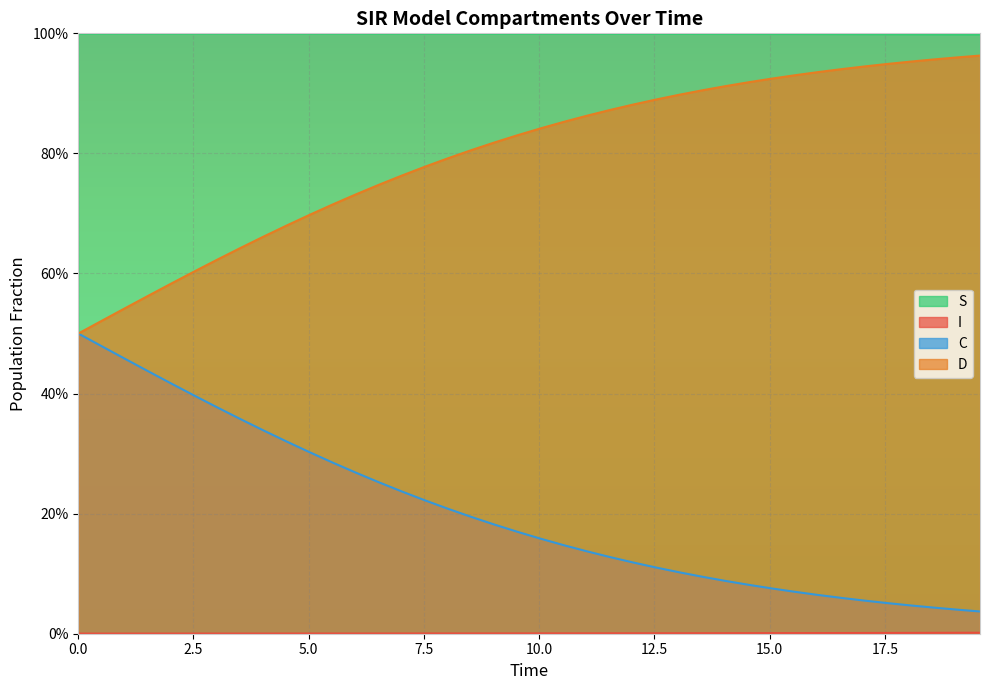

At which label is C closest to 0?

39